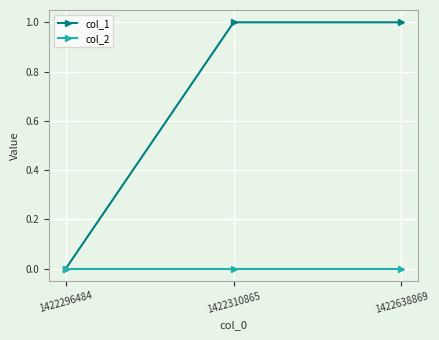

The col_2 series shows 0 at 1422296484. True or false?

True